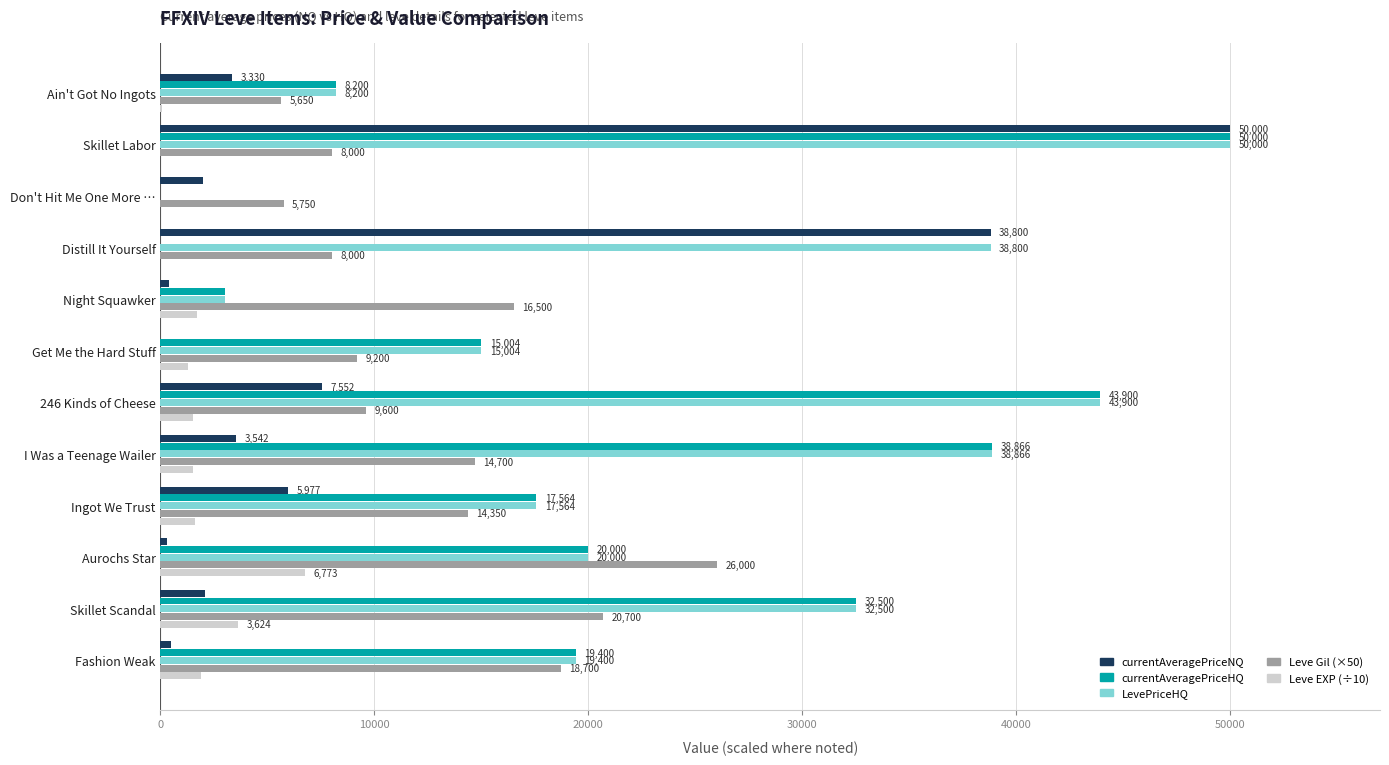

Between Distill It Yourself and 246 Kinds of Cheese, which series saw the biggest shift?

currentAveragePriceHQ